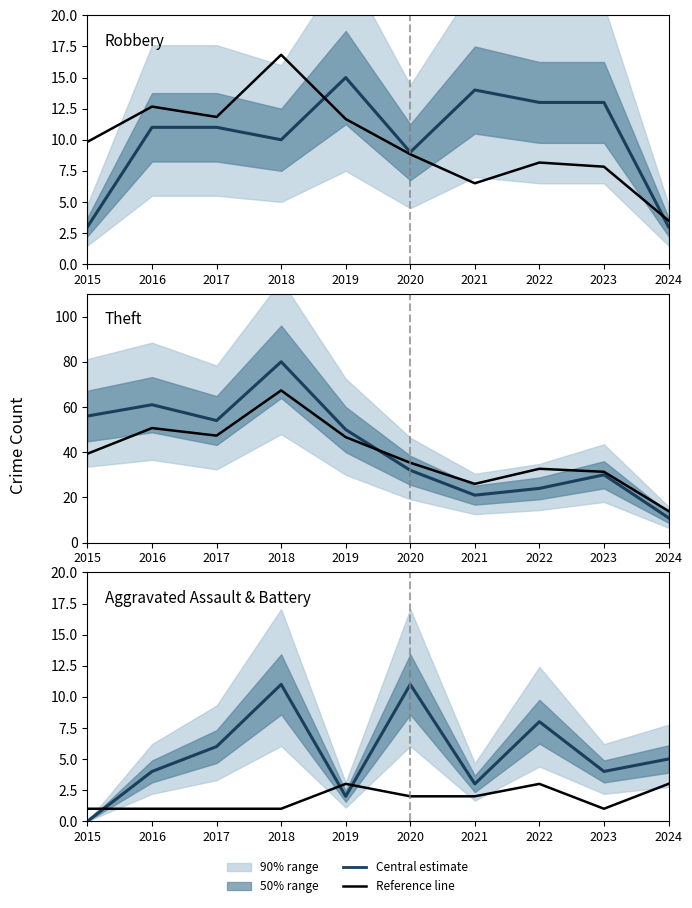

Read the Reference value at 2023.

1